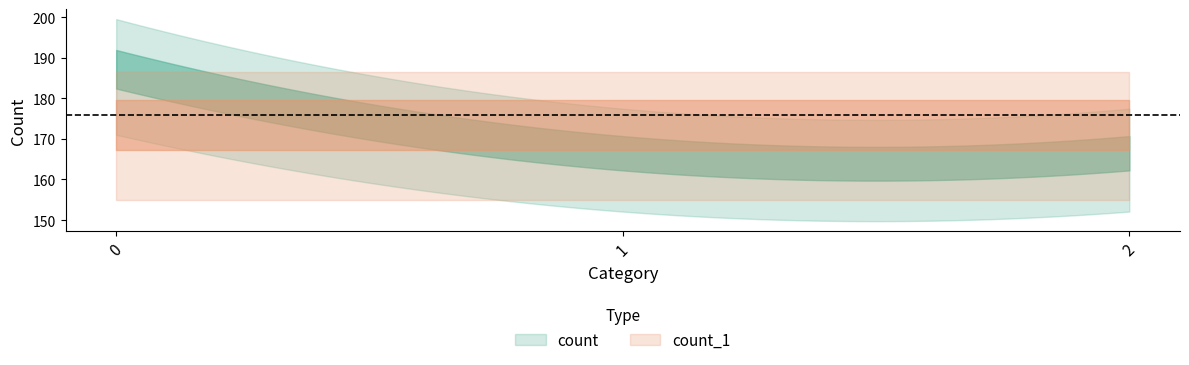

The count series shows 223 at 1. True or false?

False